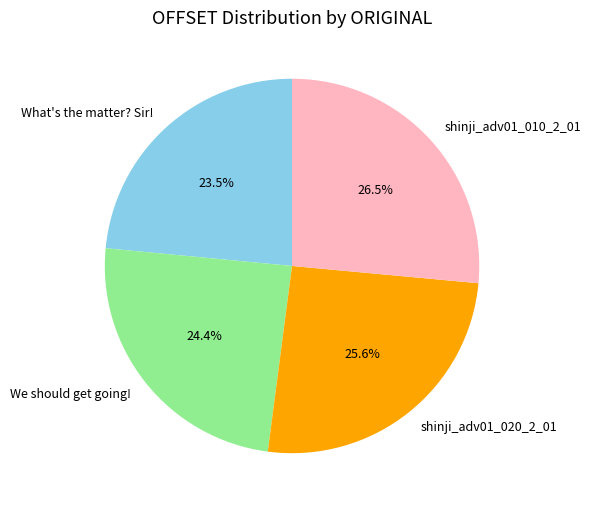

Which has a higher value, shinji_adv01_020_2_01 or shinji_adv01_010_2_01?

shinji_adv01_010_2_01